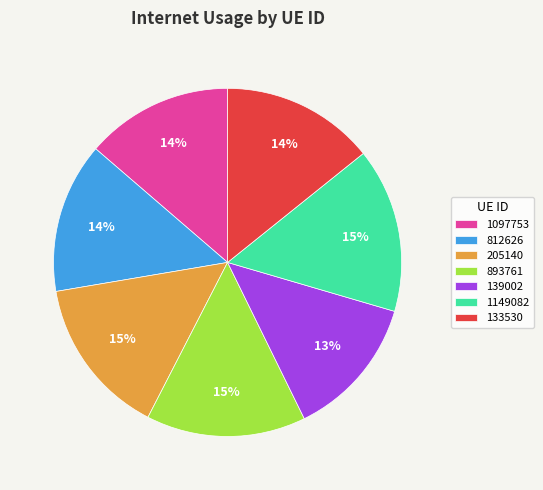

To the nearest percent, what portion does 812626 represent?

14%